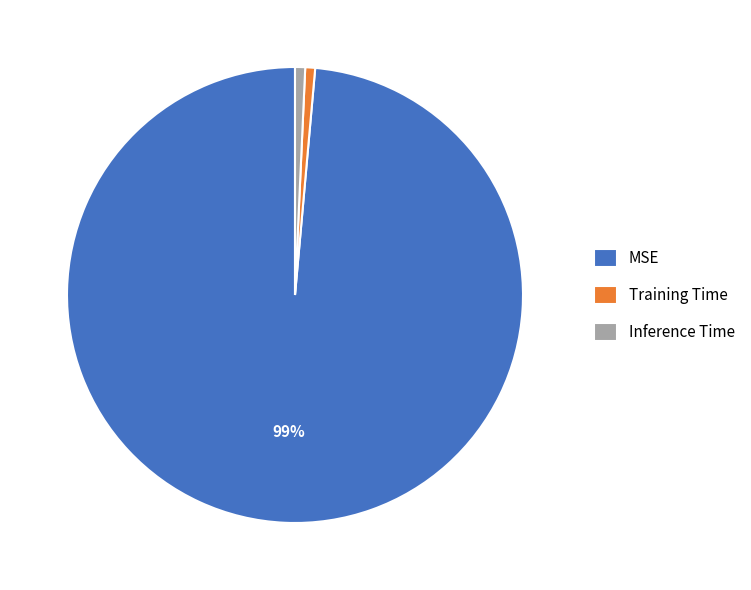

To the nearest percent, what is the combined percentage of Training Time and MSE?

99%